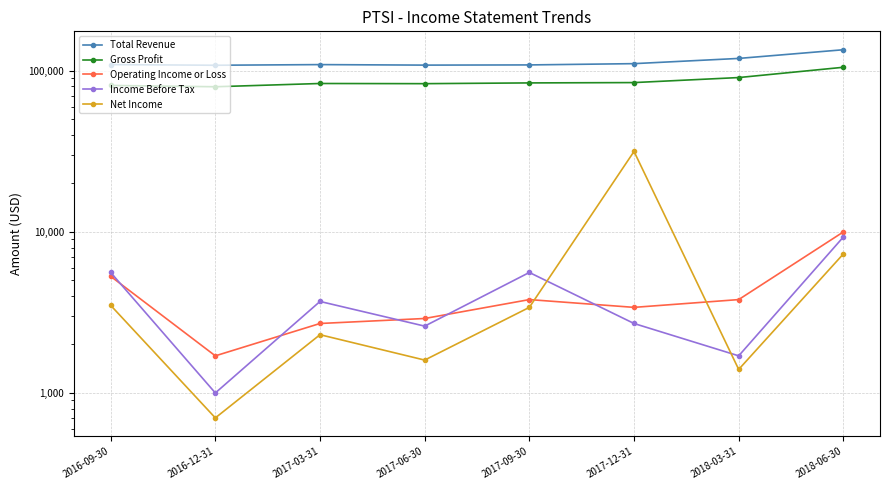

At which category does the chart reach its minimum across all series?

2016-12-31